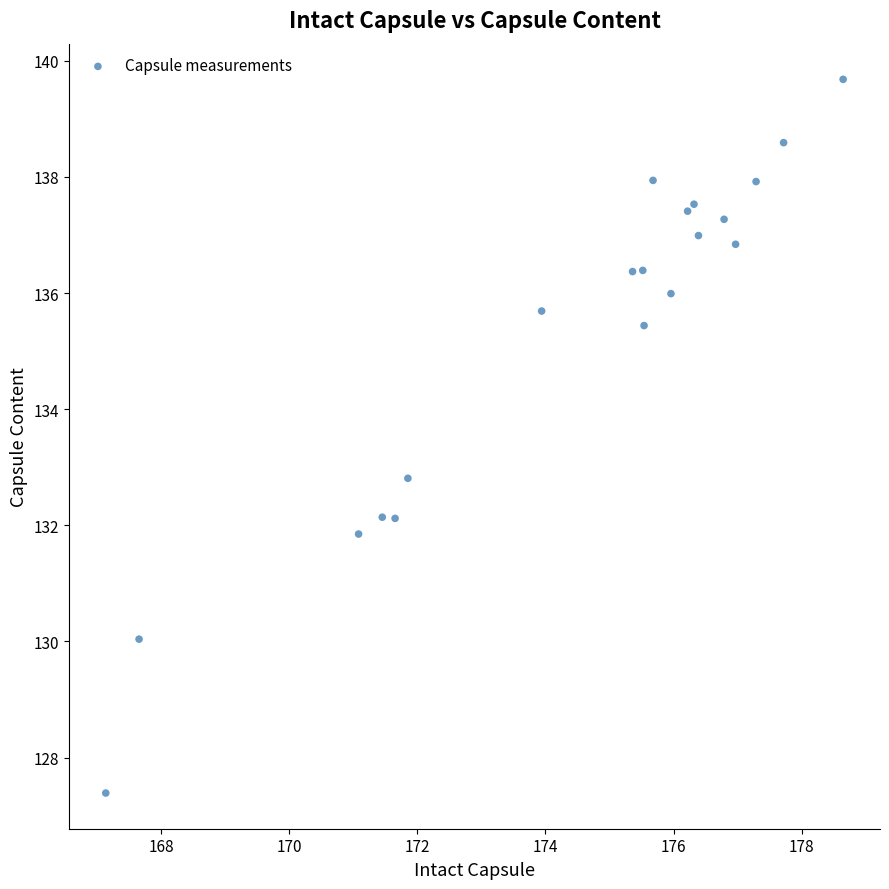

What Y value in the scatter plot is closest to 133?

132.8